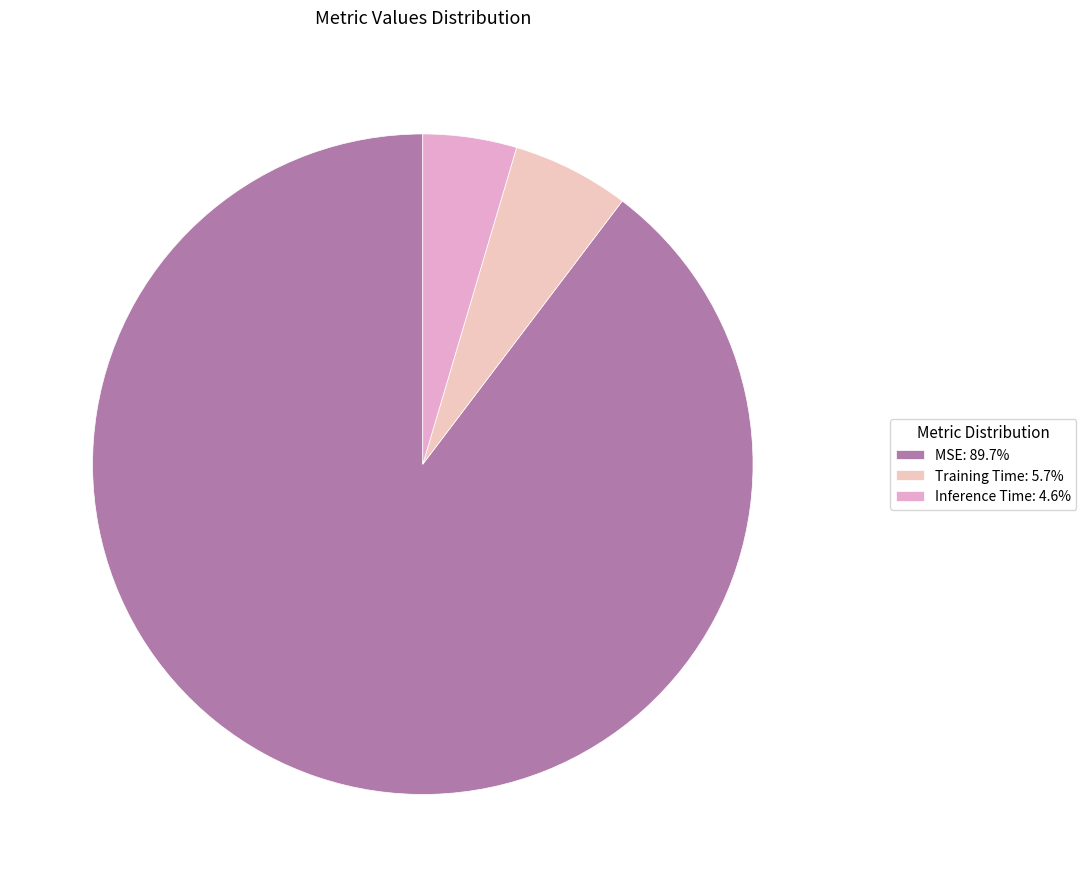

To the nearest percent, what percentage of the pie is Inference Time?

5%